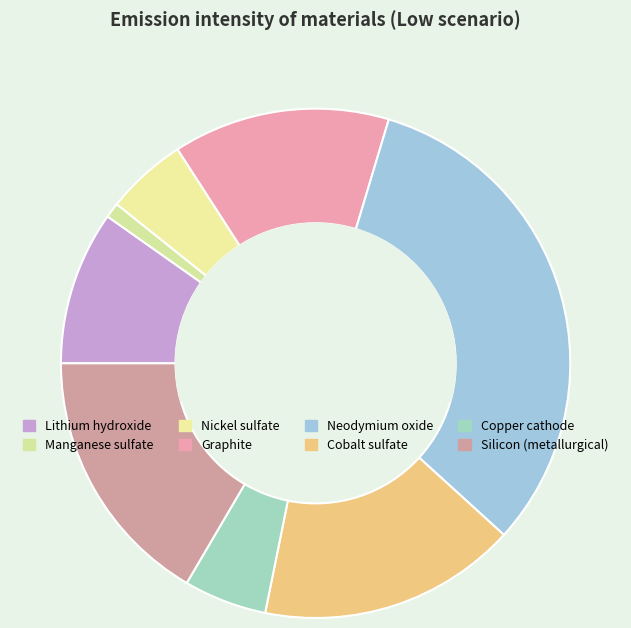

Is it true that Manganese sulfate is 1% of the pie?

True